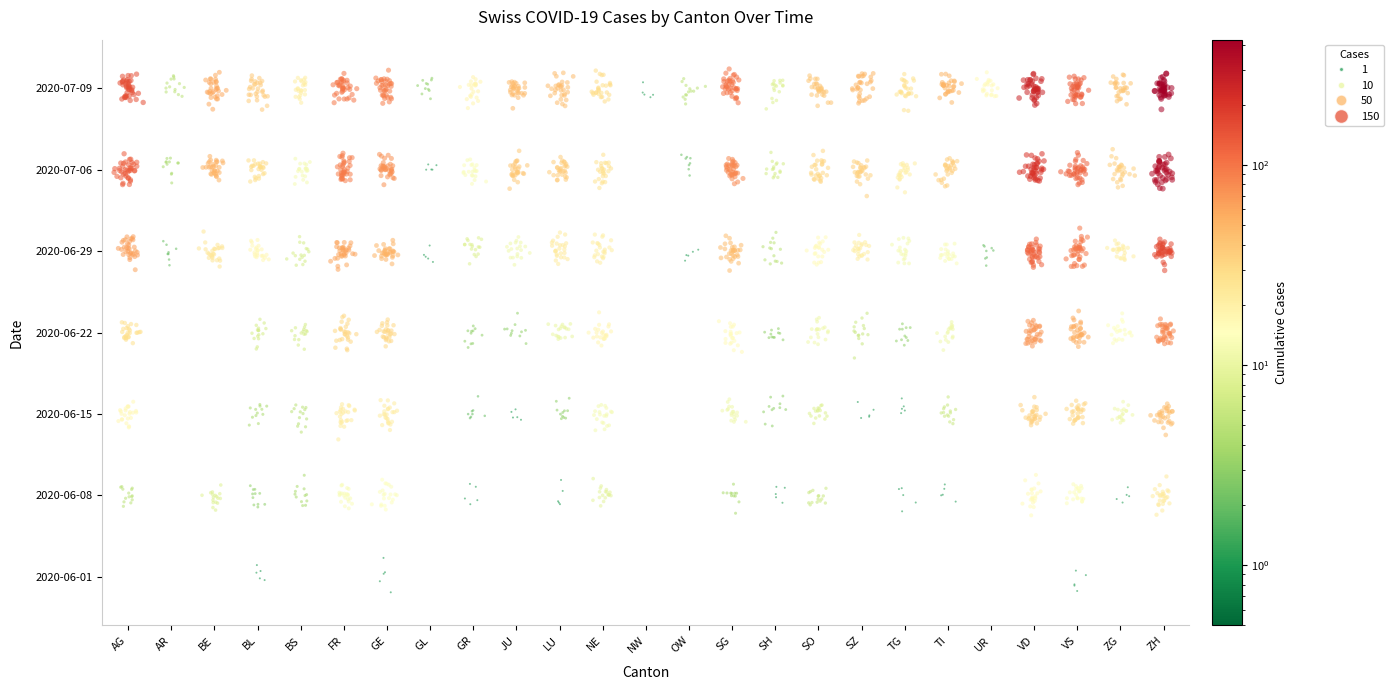

Rank the series by their maximum value, from highest to lowest.

GE, BL, VS